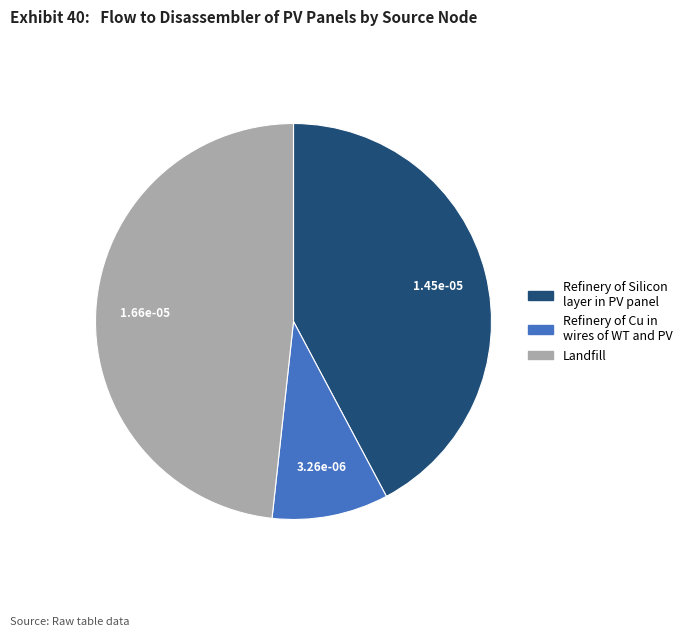

Does any single category account for the majority?

No